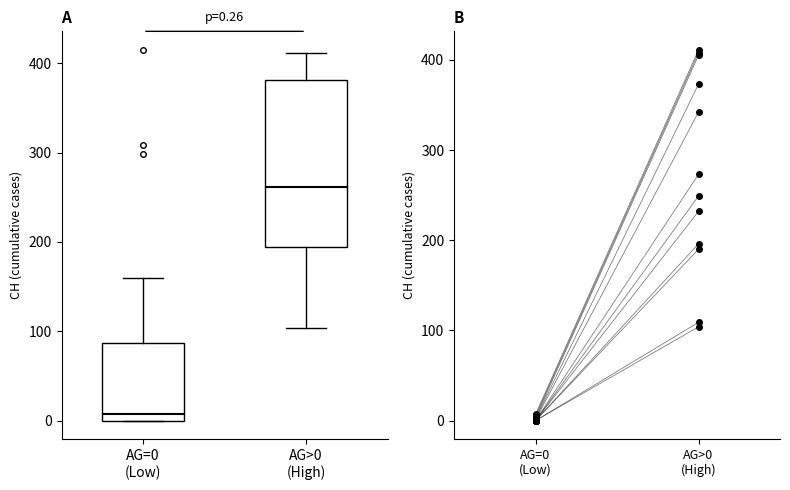

Which box has the lowest median line?

AG=0 (Low)